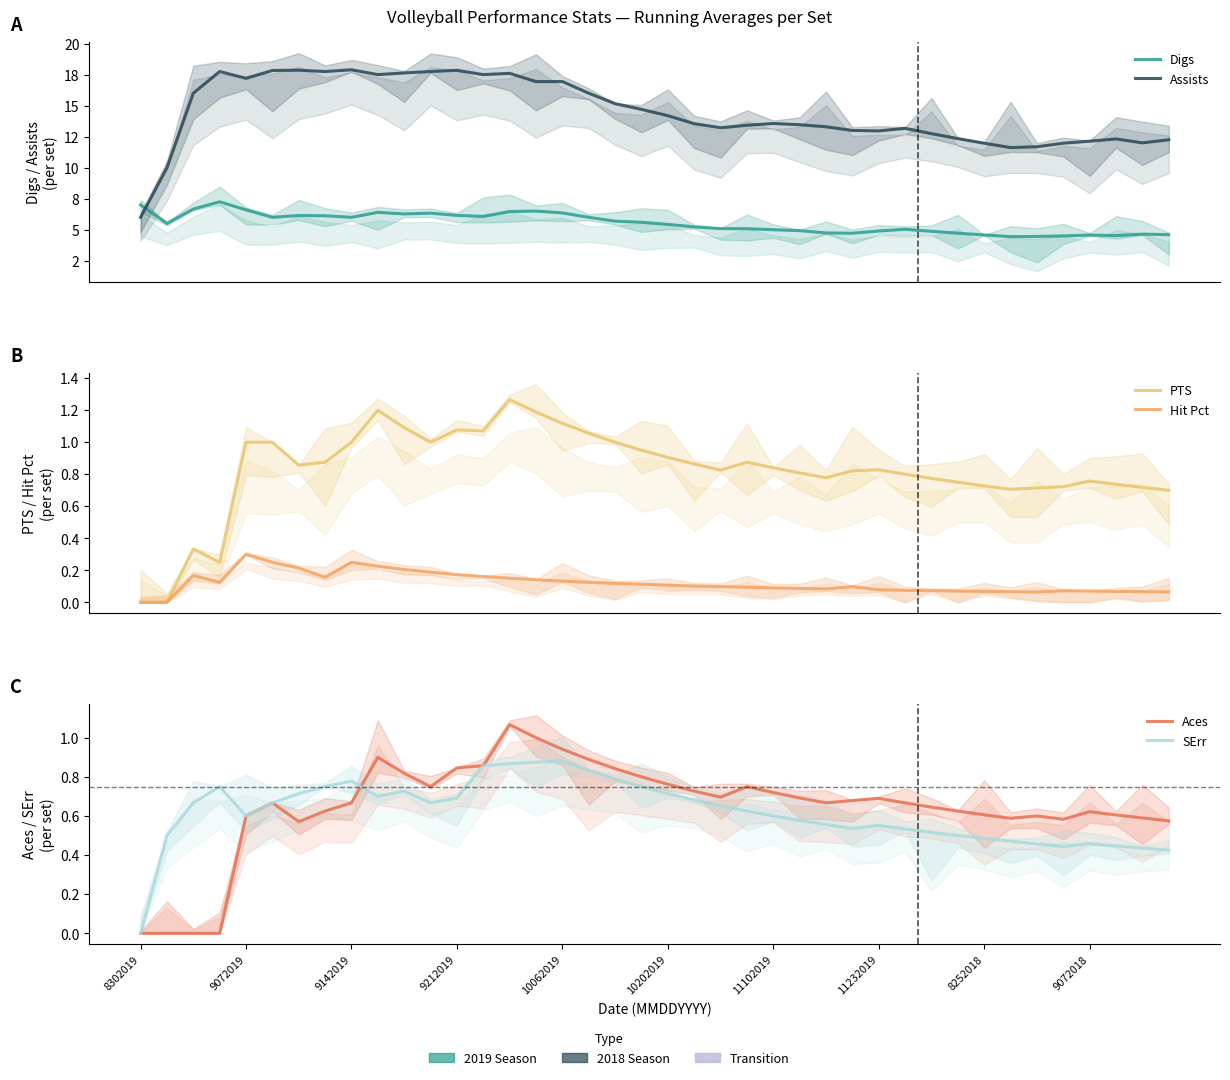

What is the spread (max minus min) of values at 19?

14.6